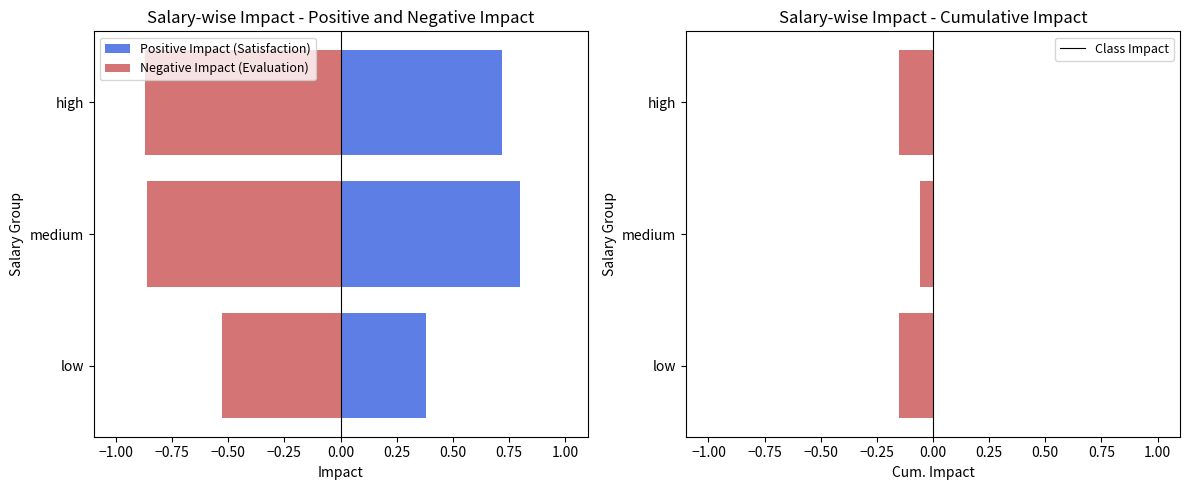

Which series has the largest range (max minus min)?

Positive Impact (Satisfaction)